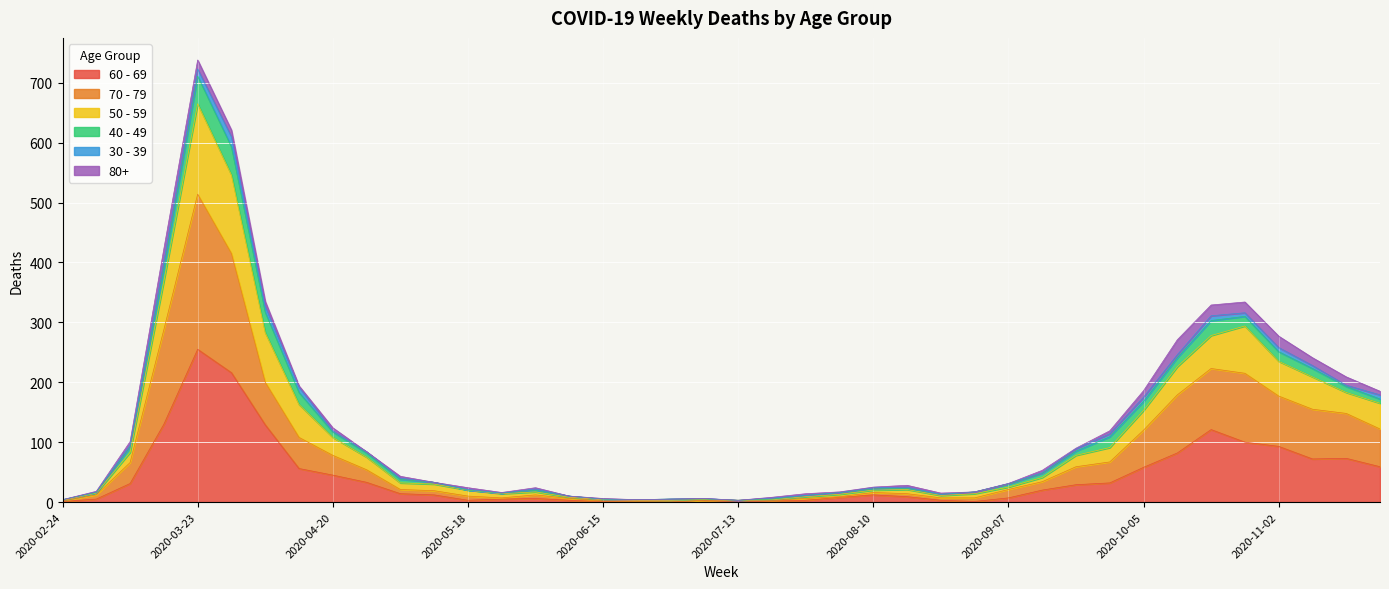

True or false: 60 - 69 has a value of 33 at 2020-09-14.

False